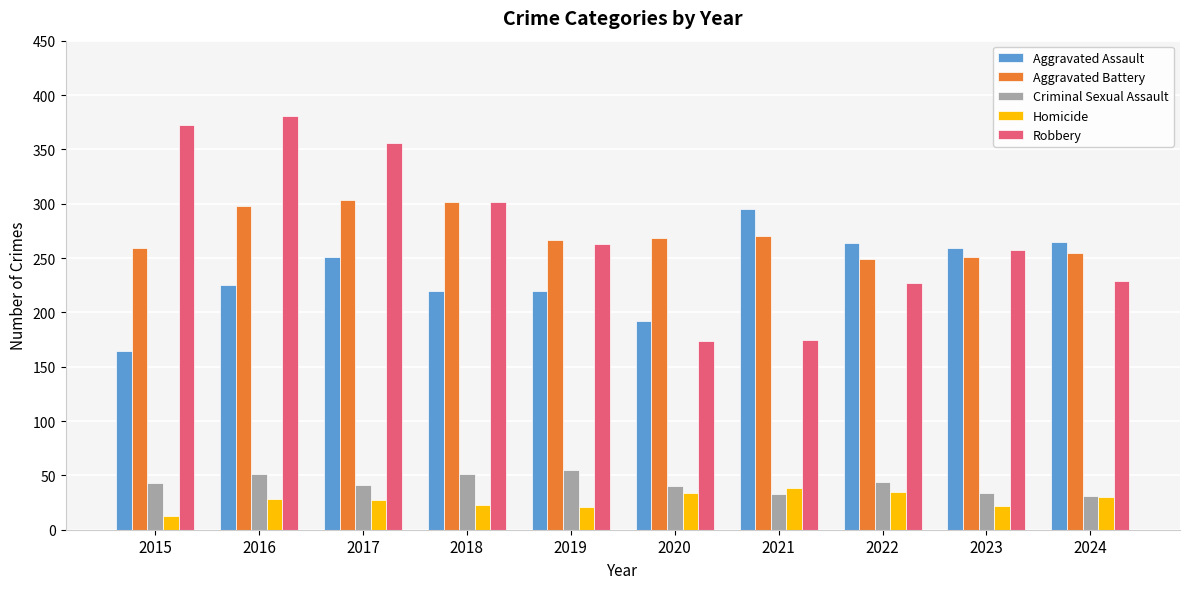

What is the total value across all series at 2018?

898